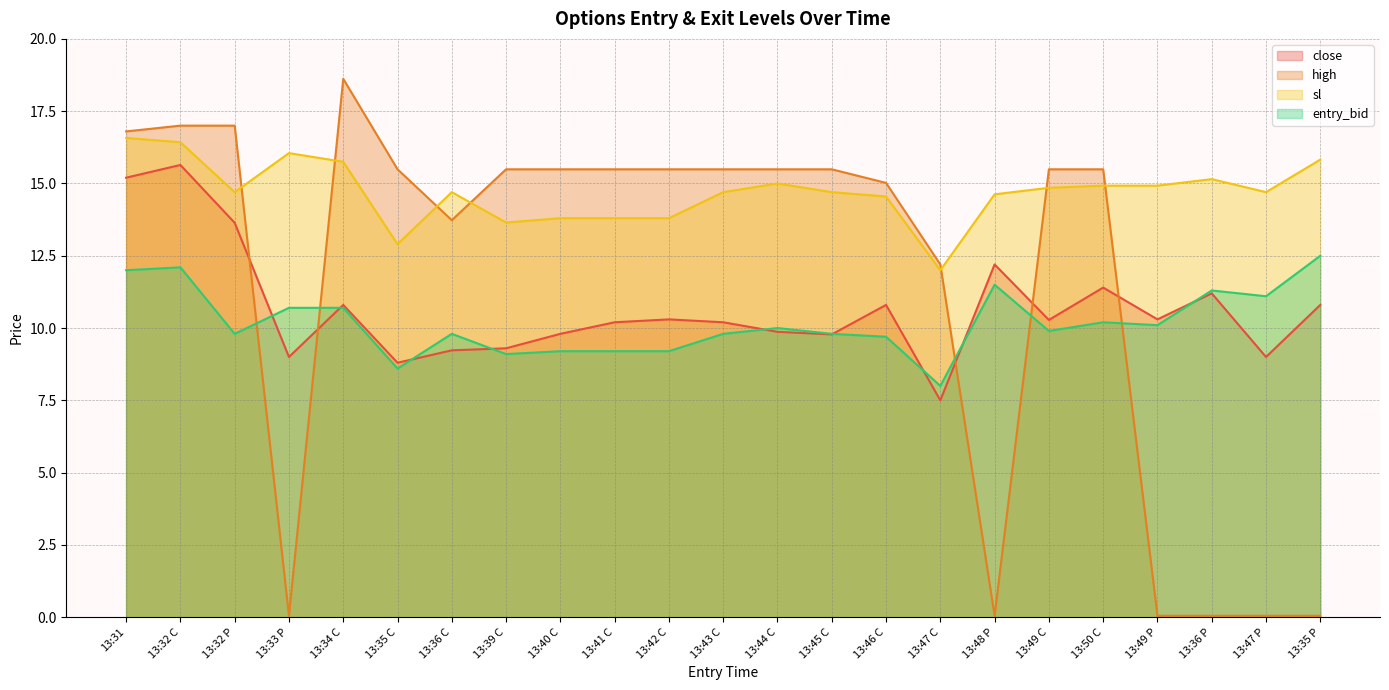

How many data points does each series have?

23